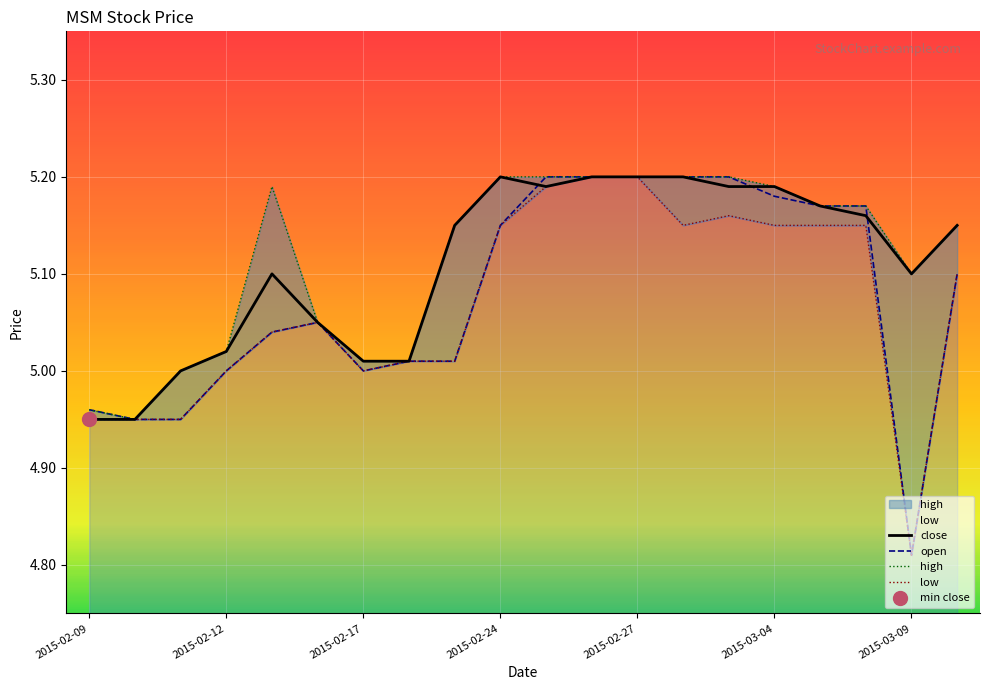

Is it true that close equals 7.1 at 2015-02-24?

False